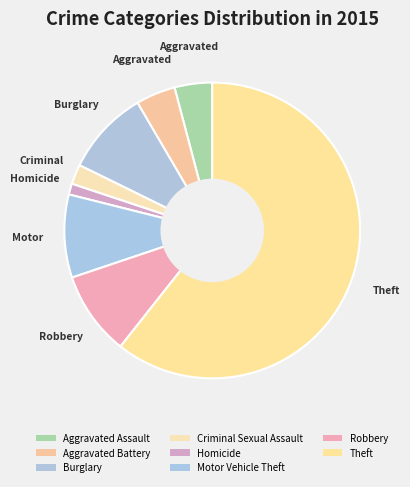

How many segments does this pie chart have?

8